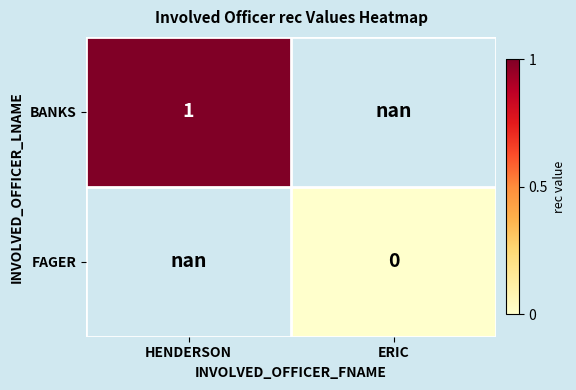

True or false: BANKS has a value of 1.0 at HENDERSON.

True